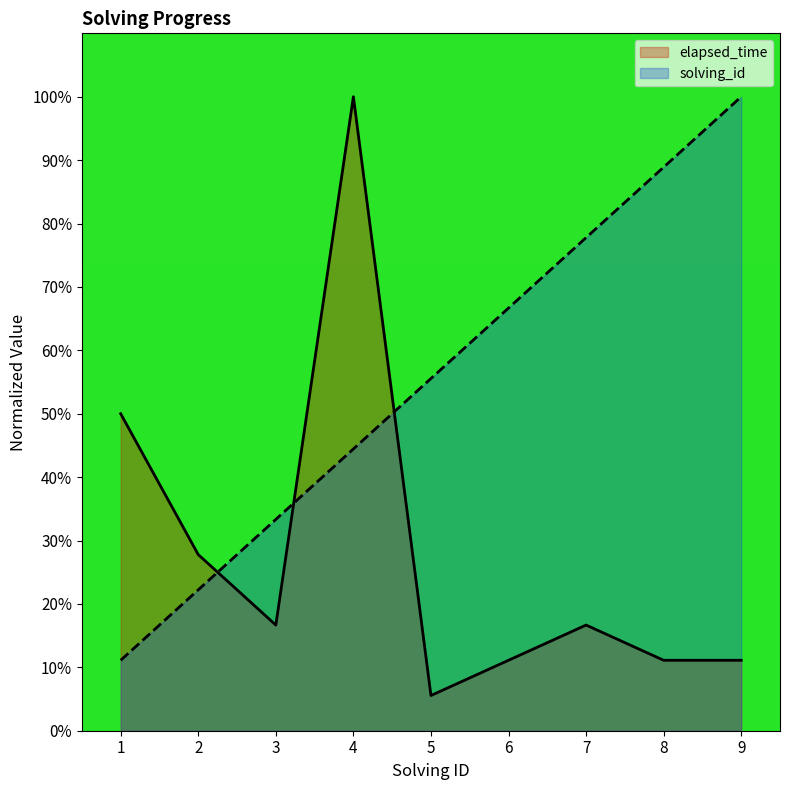

What is the value of the elapsed_time point at the 6th from the left?

11.1